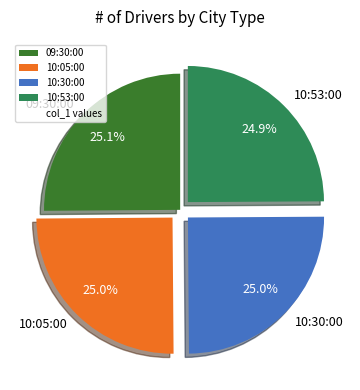

Does any single category account for the majority?

No